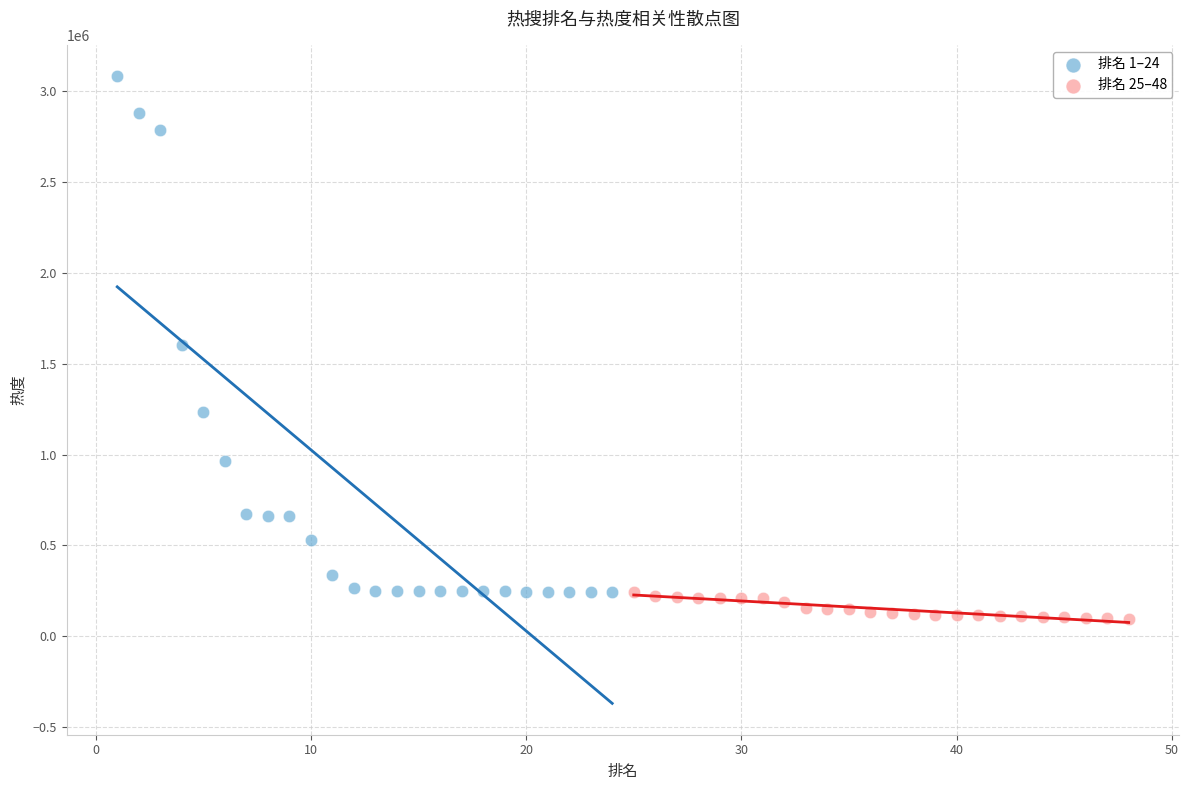

Which series reaches the maximum Y coordinate?

排名 1–24